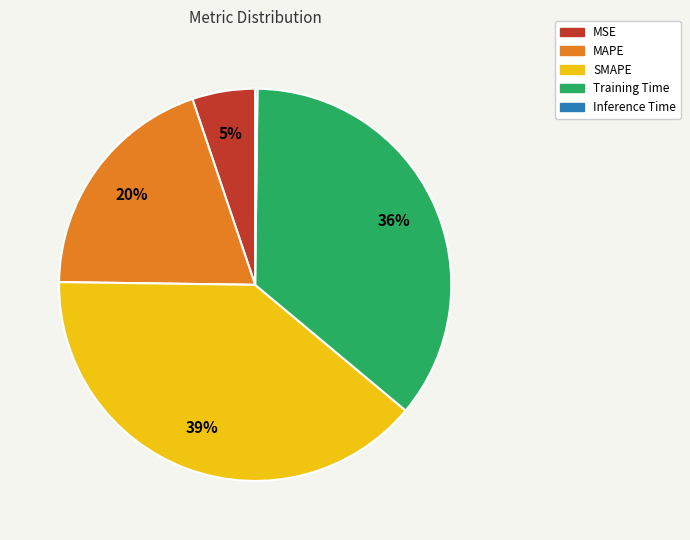

Which category has the biggest portion of the pie?

SMAPE